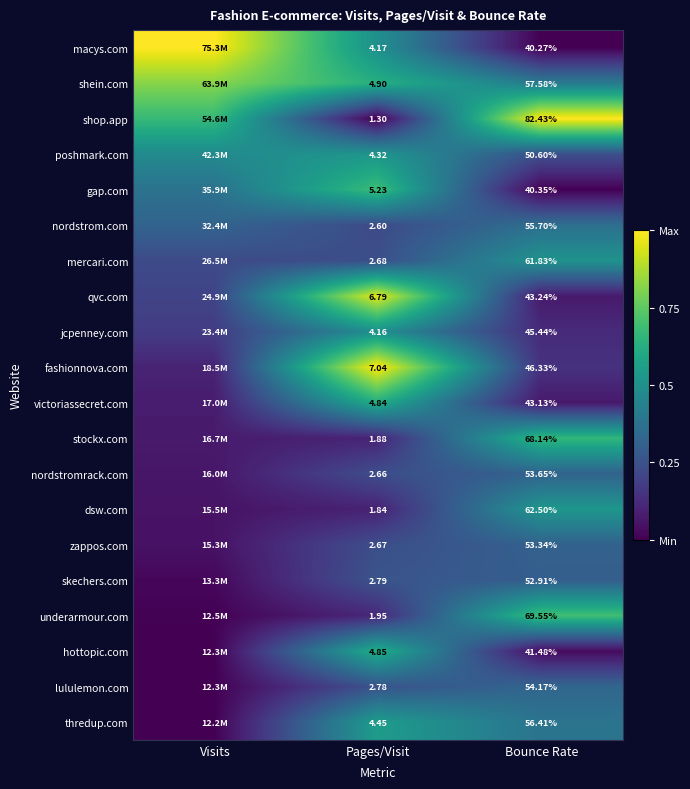

At Pages/Visit, list the series in order from smallest to largest.

shop.app, dsw.com, stockx.com, underarmour.com, nordstrom.com, nordstromrack.com, zappos.com, mercari.com, lululemon.com, skechers.com, jcpenney.com, macys.com, poshmark.com, thredup.com, victoriassecret.com, hottopic.com, shein.com, gap.com, qvc.com, fashionnova.com